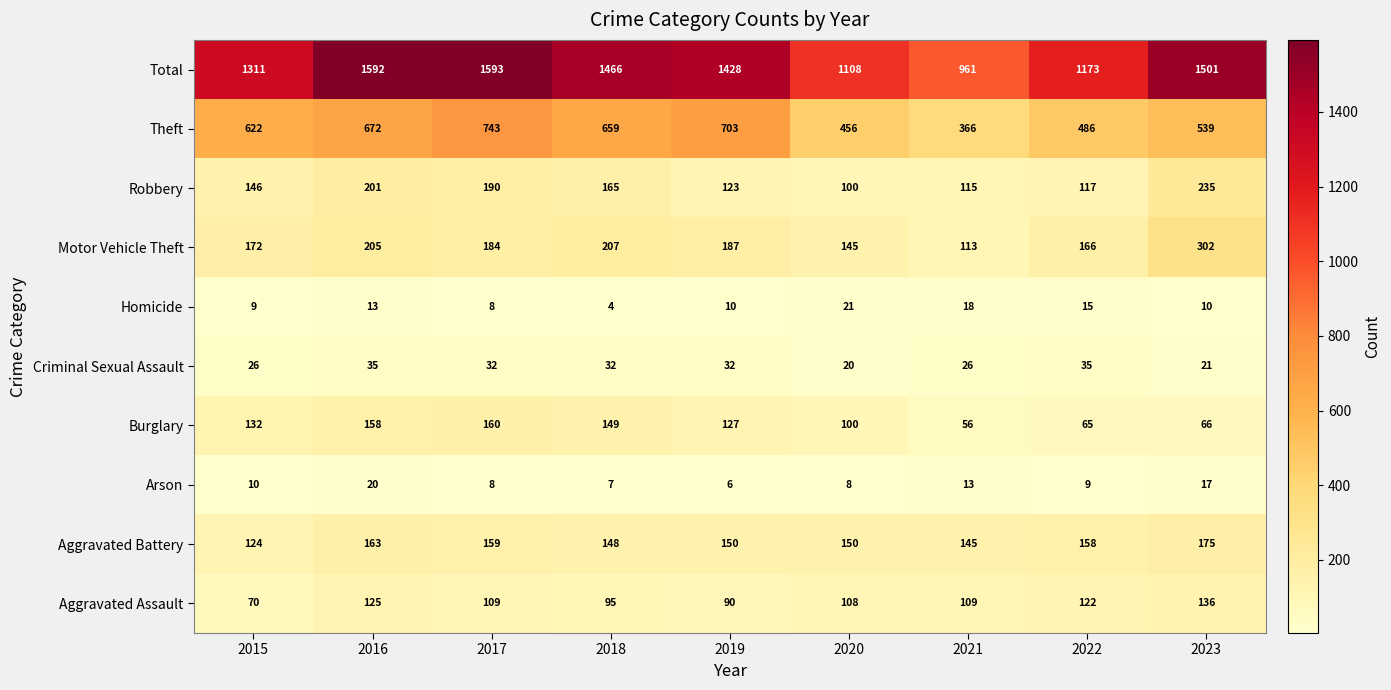

Count the number of categories in the chart.

9